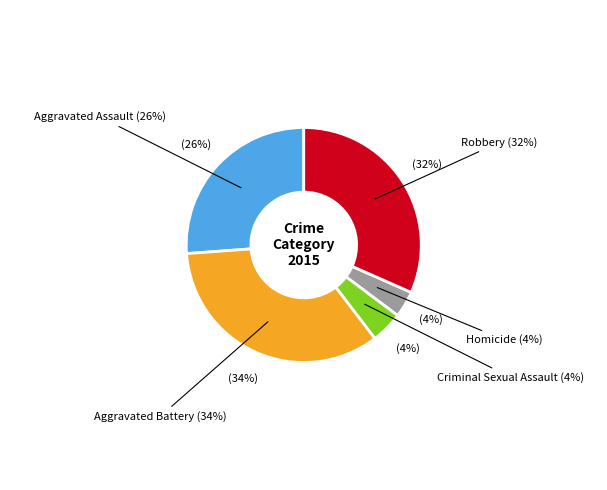

How many slices are in this pie chart?

5